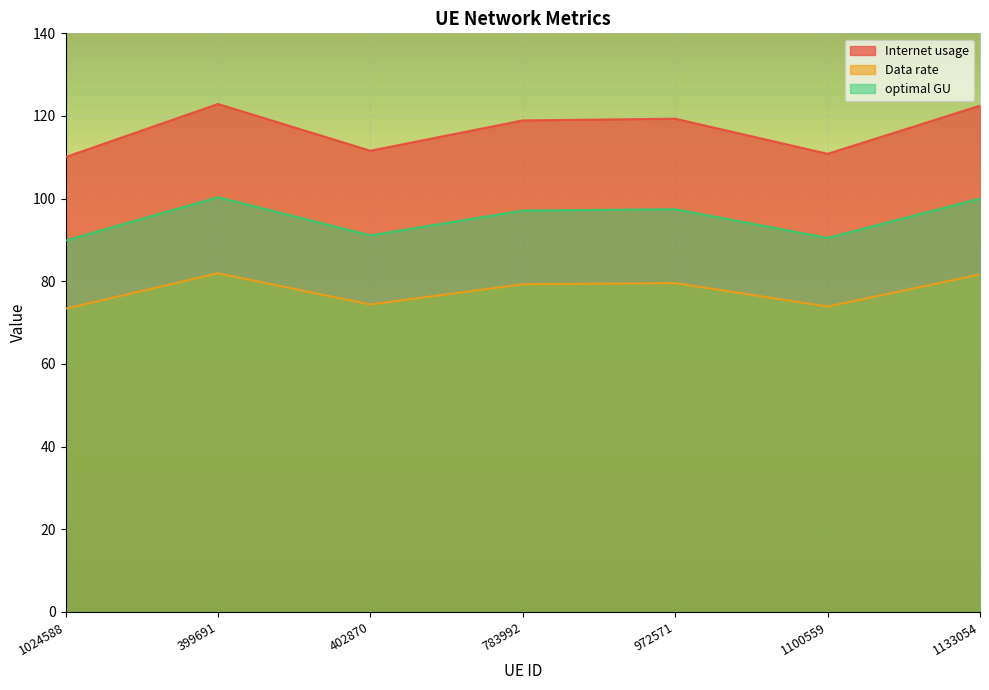

How many data points does each series have?

7